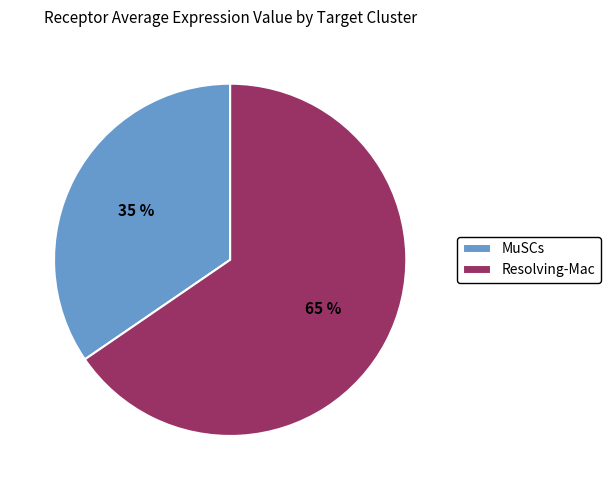

Which category has the smallest portion of the pie?

MuSCs